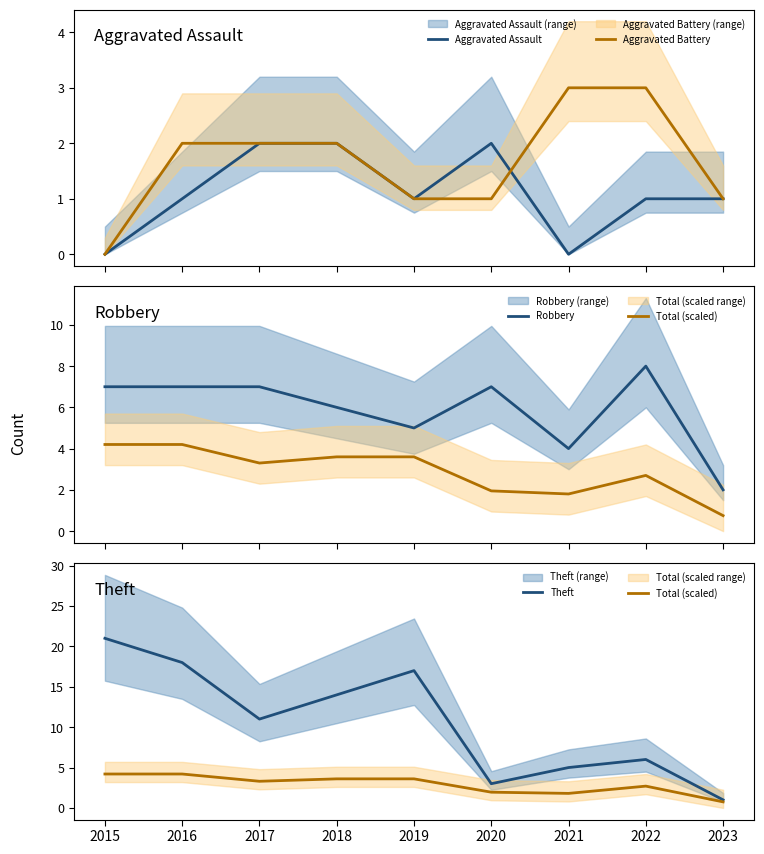

Which series has the widest spread of values?

Theft